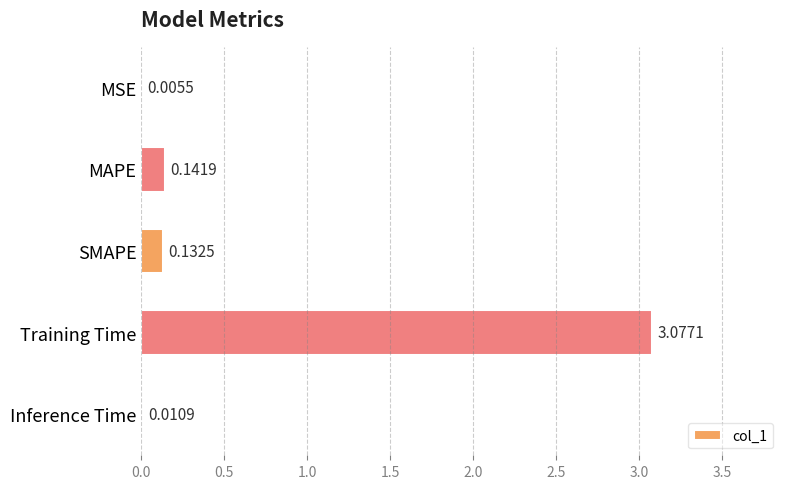

What is the sum of the values at SMAPE and MAPE?

0.3